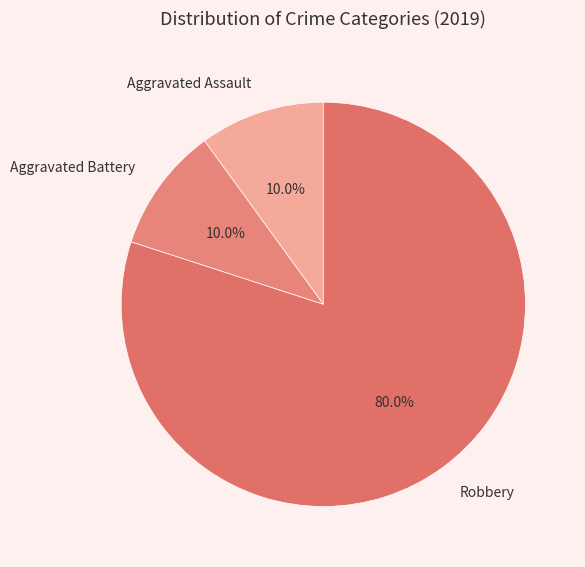

Combined, what portion of the pie is Robbery and Aggravated Assault?

90.0%